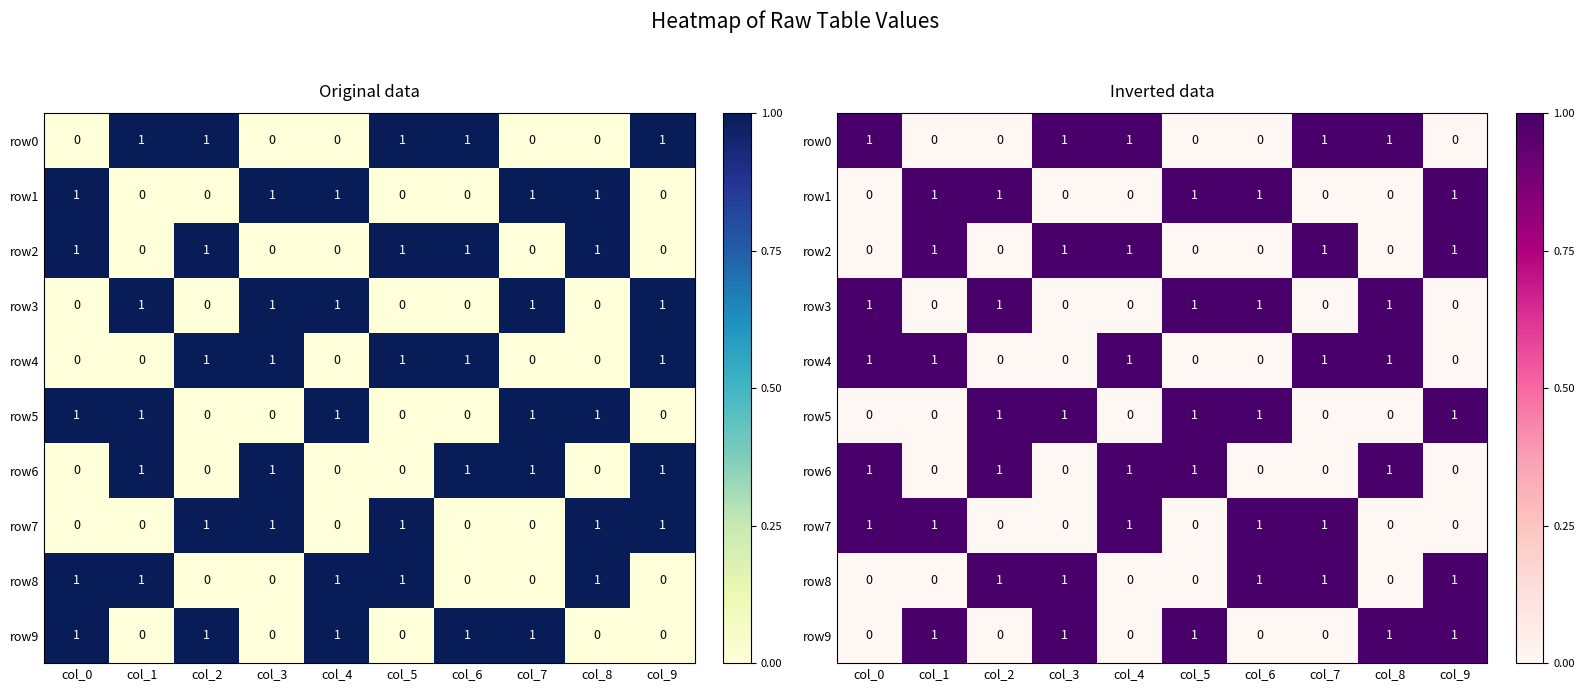

Which series has the largest total across all categories?

row0